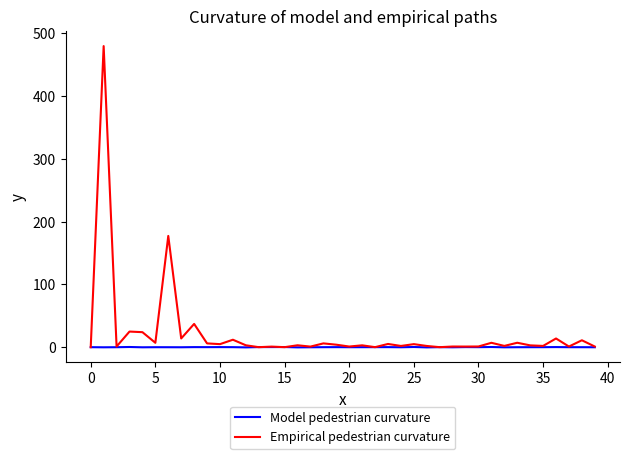

Which series has the largest range (max minus min)?

Empirical pedestrian curvature